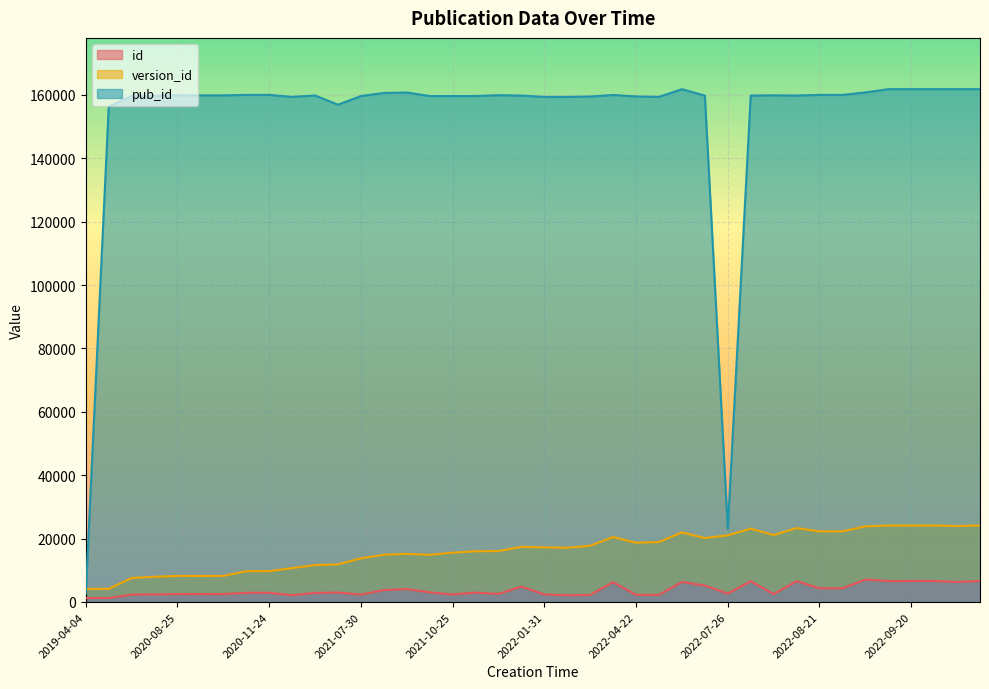

What is the difference between the second highest and minimum values in the id series?

5376.4